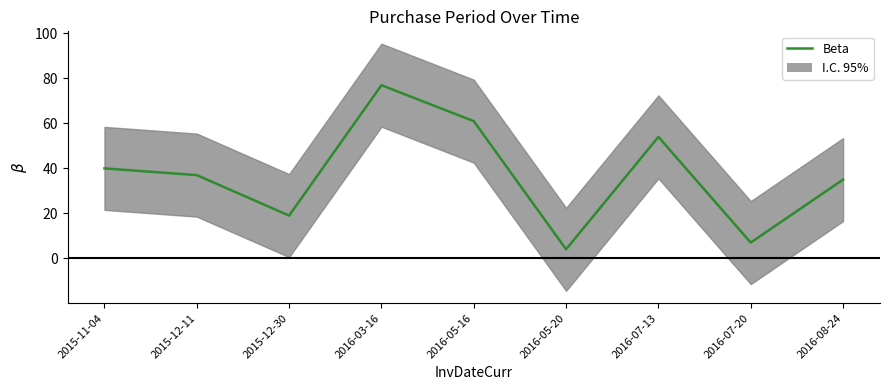

Where is the first local minimum?

2015-12-30